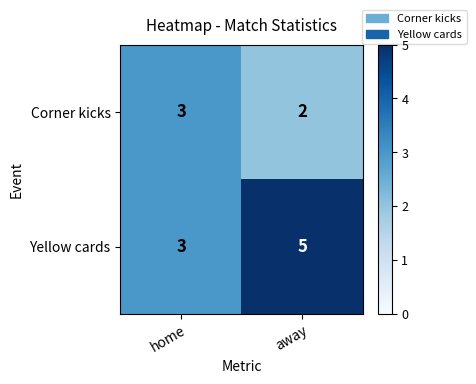

What is the sum of the Yellow cards values at away and home?

8